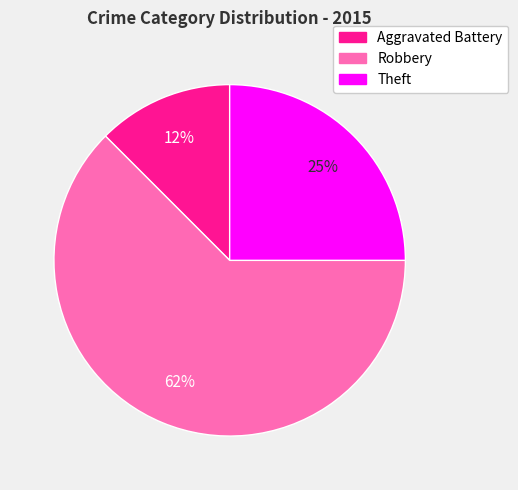

Does Robbery account for over 50% of the chart?

Yes